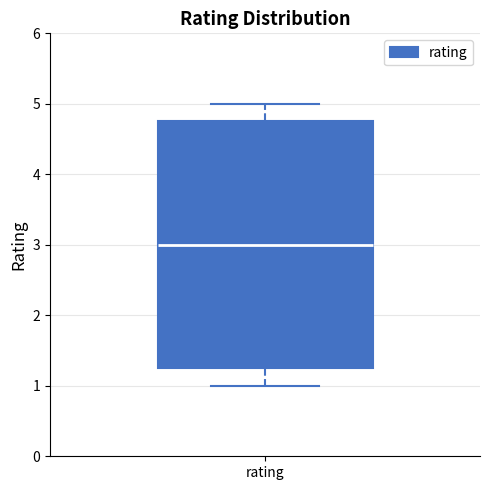

Transcribe this box plot: give where the median line is, the range the box spans, and where the two whiskers end, as read against the y-axis. The values are not printed on the chart, so give them approximately, as read against the axis.

median 3.0, box 1.3 to 4.8, whiskers 1.0 to 5.0